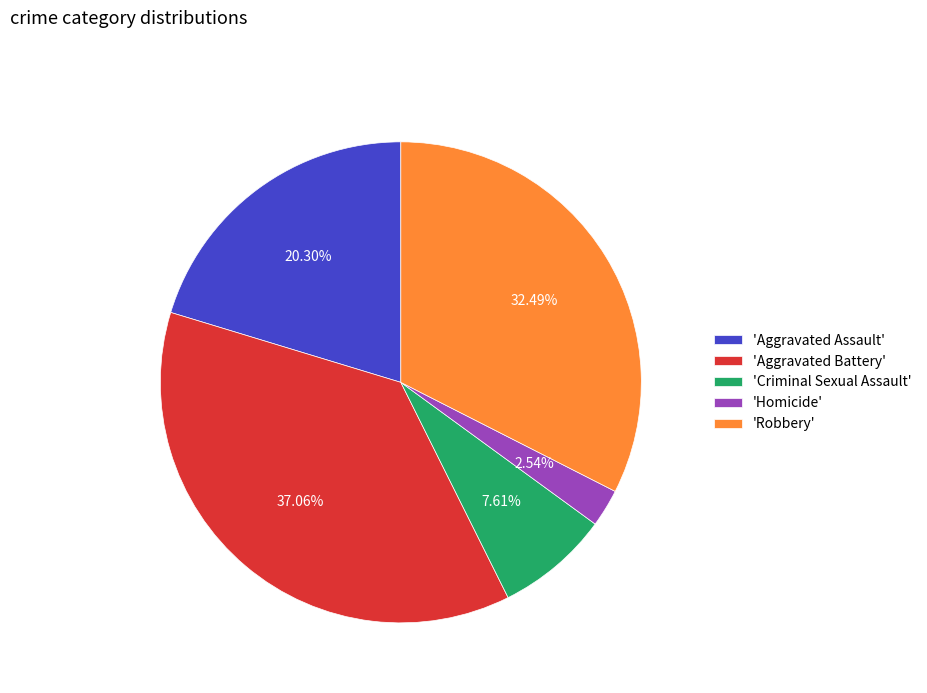

How many slices are in this pie chart?

5